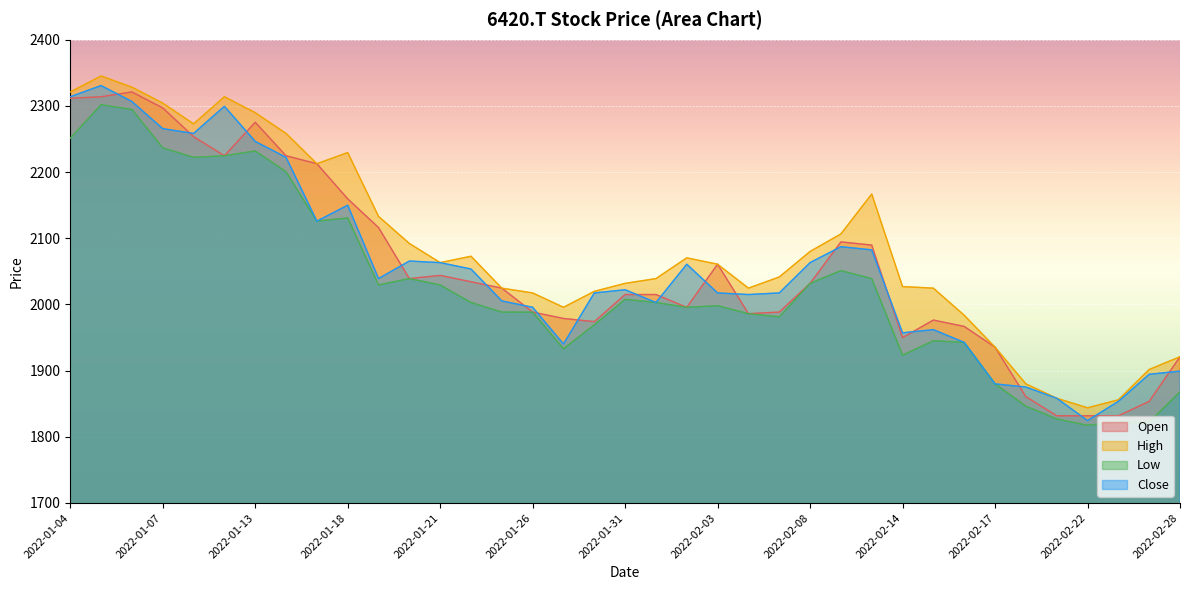

Where does the Close series first go above 2022?

2022-01-04